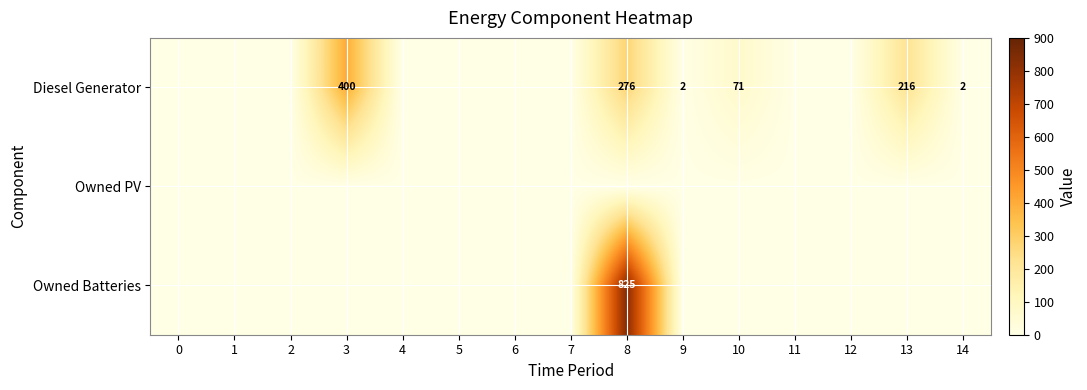

The Diesel Generator series shows 387 at 13. True or false?

False